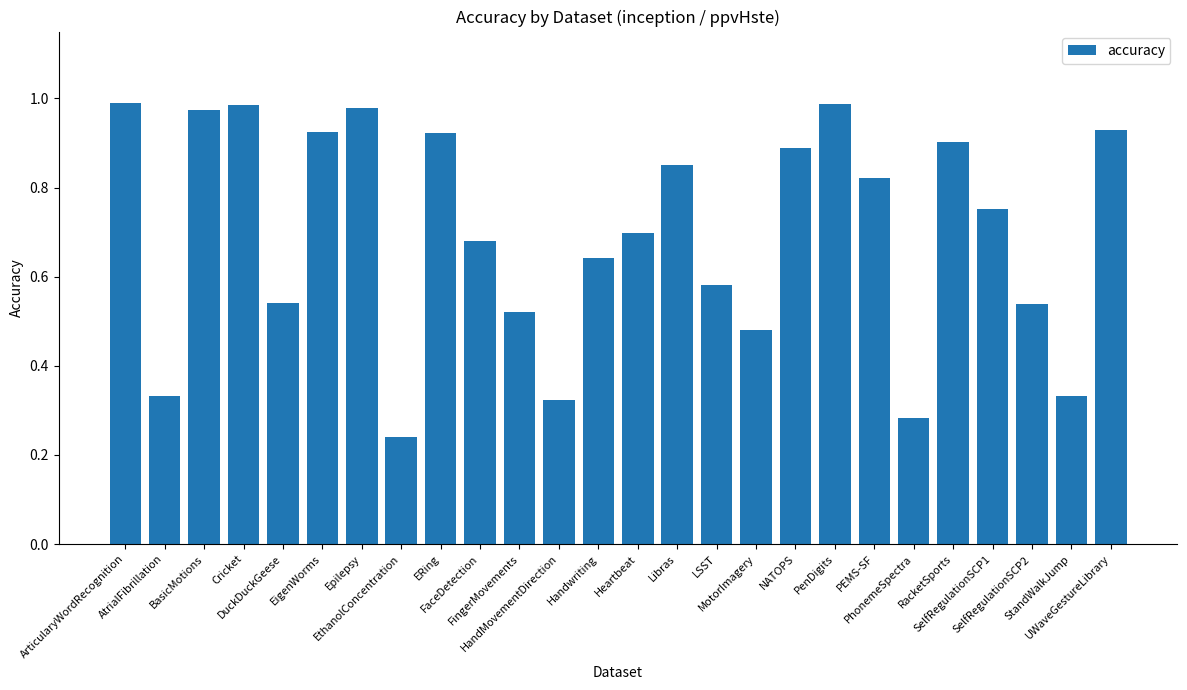

What is the label of the 21st bar from the right?

EigenWorms